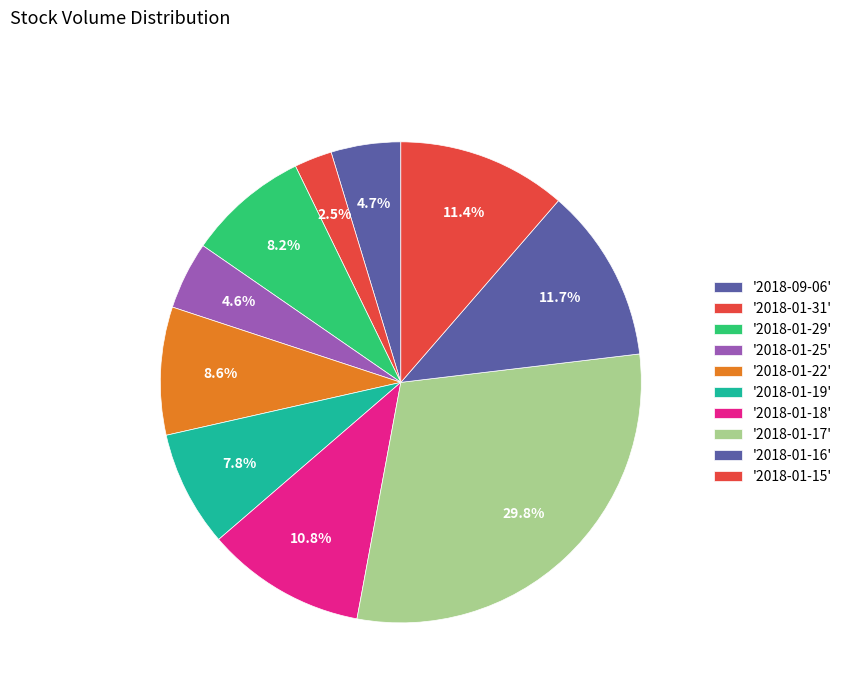

How many slices are in this pie chart?

10